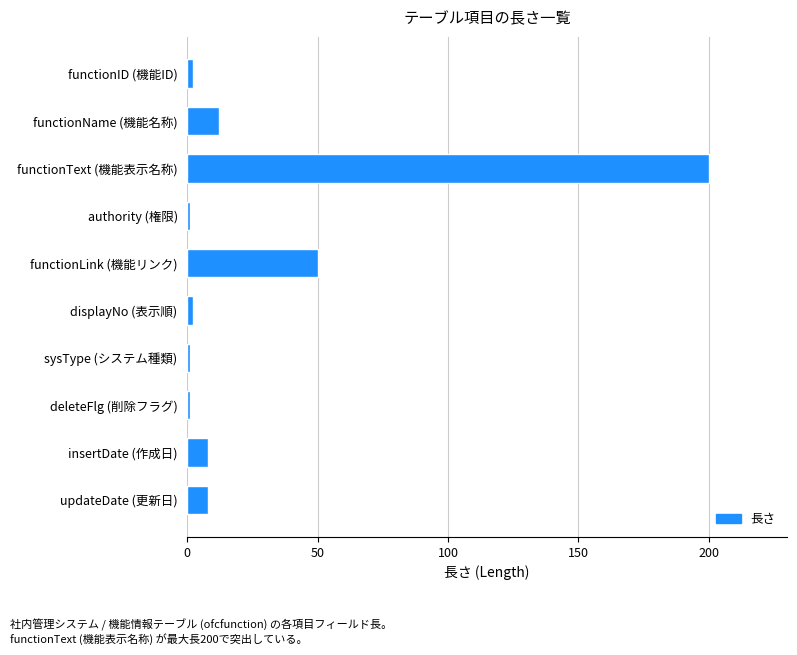

What is the maximum value shown in the chart?

200